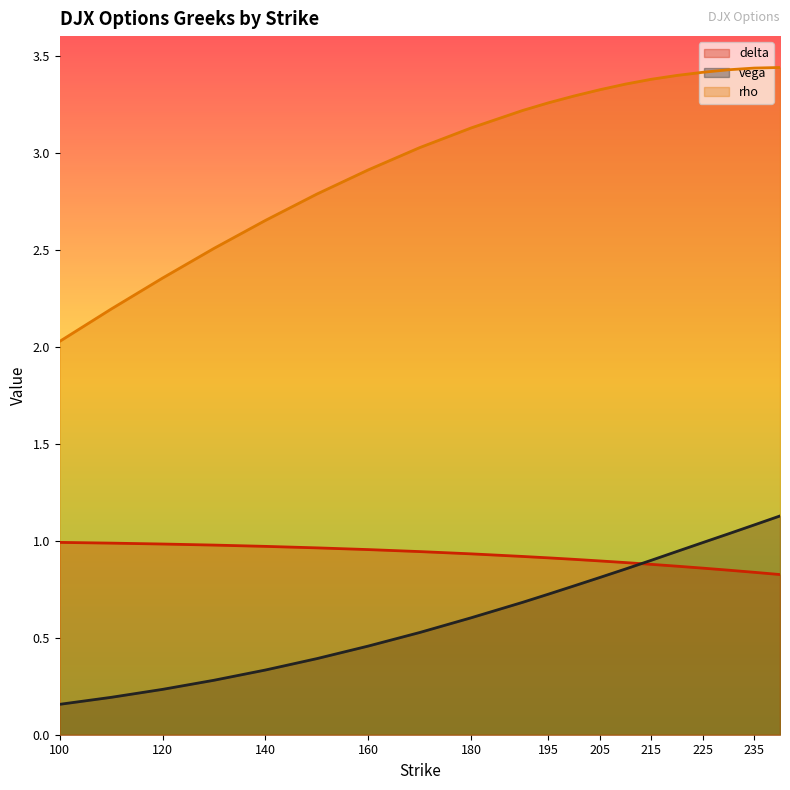

Which category has the lowest value in the vega series?

100